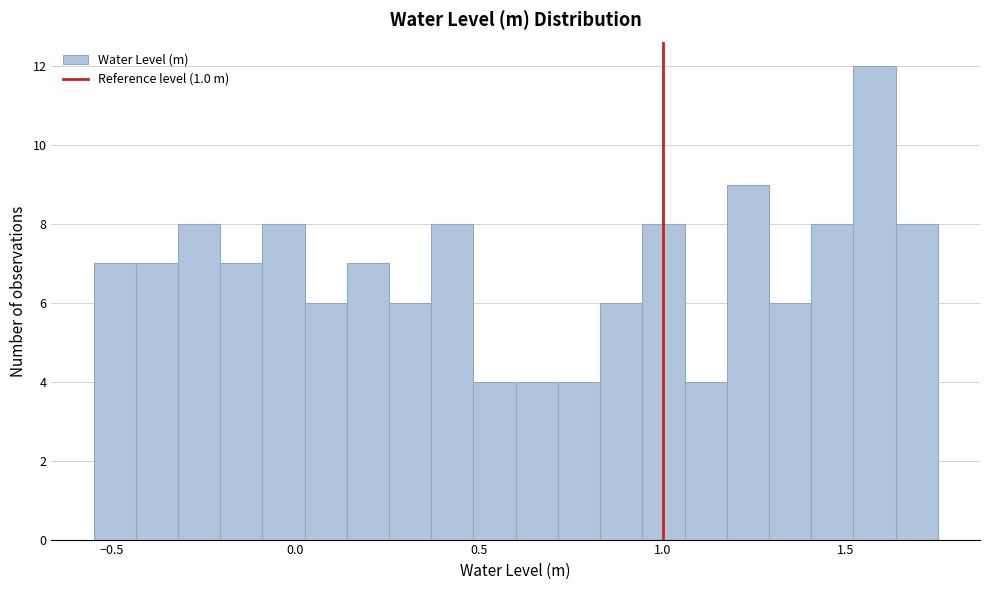

Around what value on the x-axis is the tallest bar? Give the approximate position of its centre, as read against the axis.

1.60